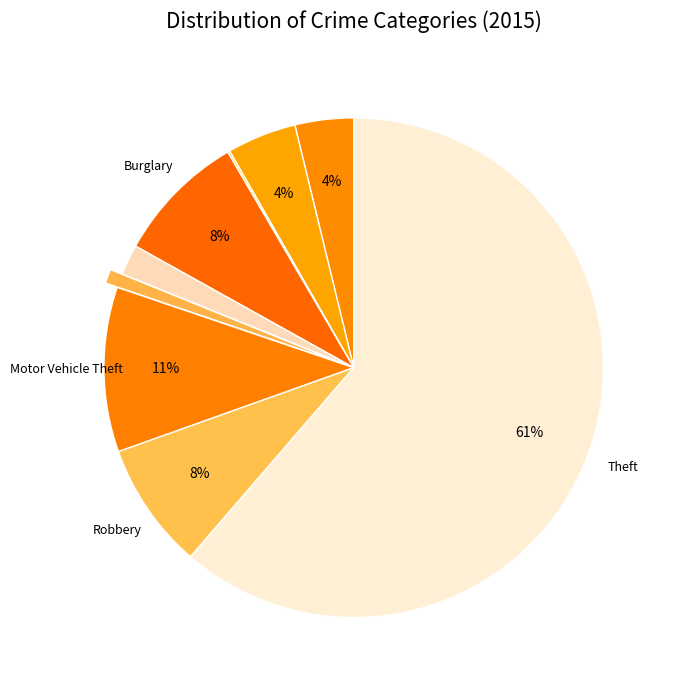

Which category has the smallest portion of the pie?

Arson